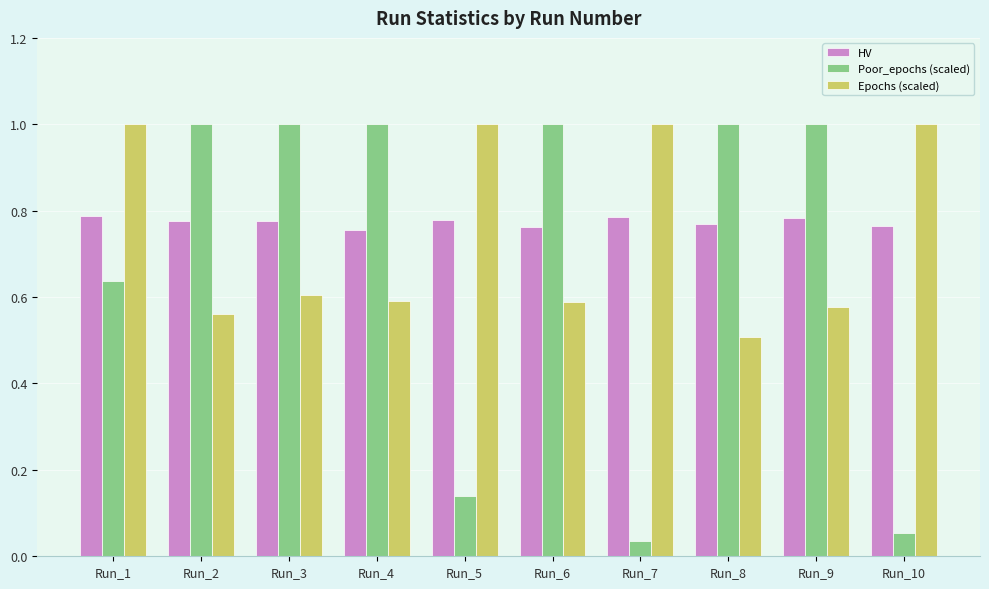

What is the maximum value for Poor_epochs (scaled)?

1.0